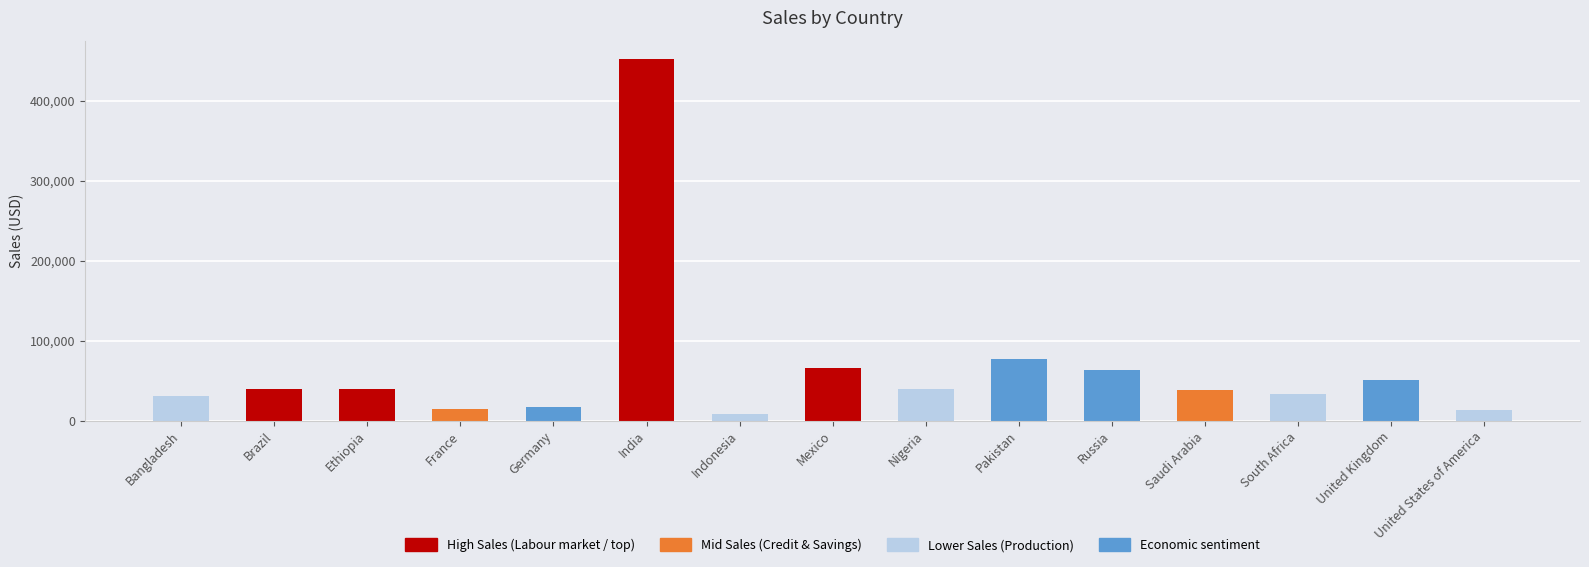

Between United Kingdom and Indonesia, which is larger?

United Kingdom